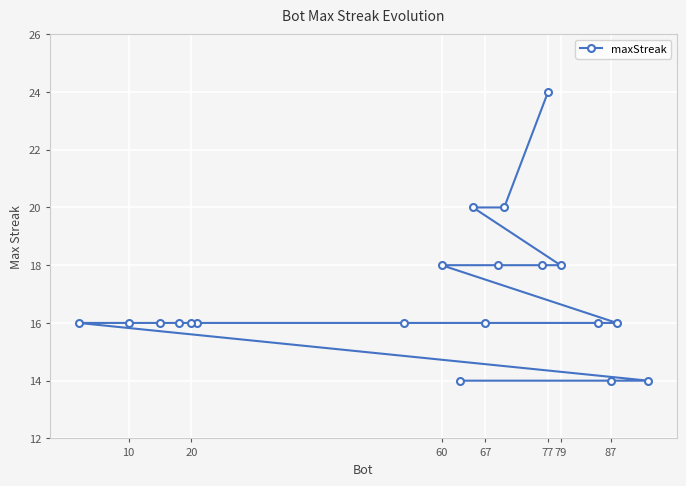

What is the maximum value shown in the chart?

24